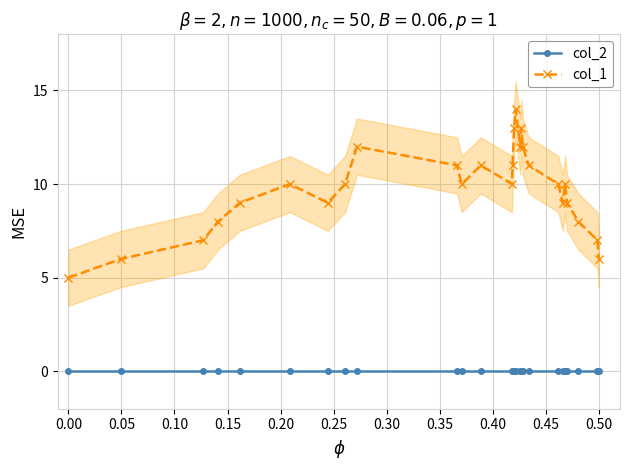

True or false: col_1 and col_2 cross at least once.

False